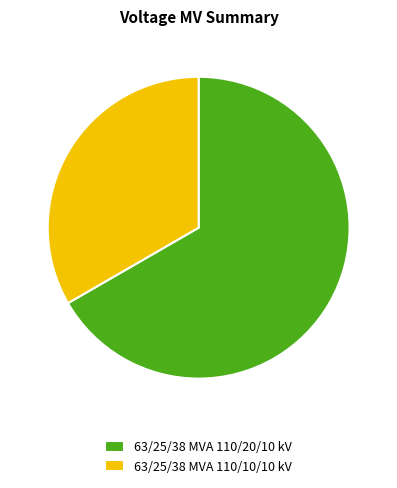

Is the sum of 63/25/38 MVA 110/10/10 kV and 63/25/38 MVA 110/20/10 kV greater than half?

Yes